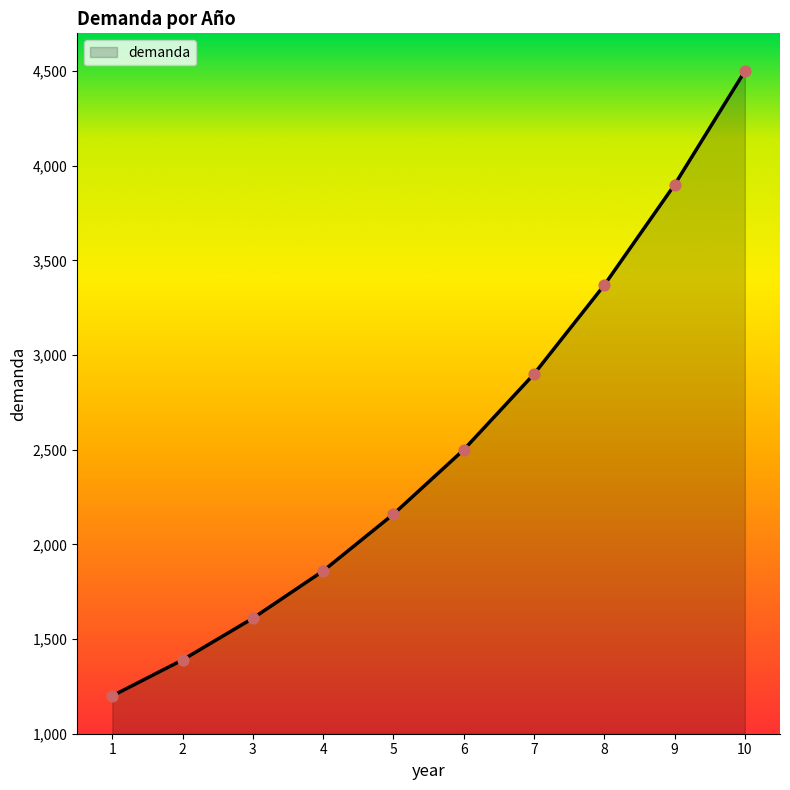

What is the change in value from 3 to 10?

+2890